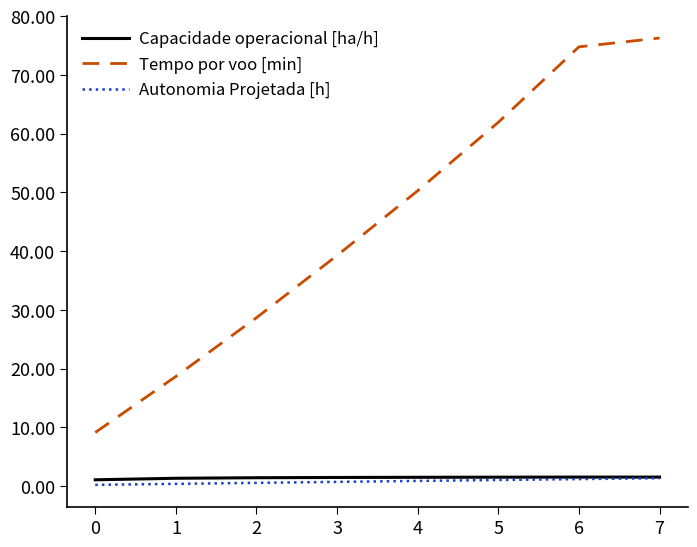

Where is Tempo por voo [min] nearest to the value 42?

3